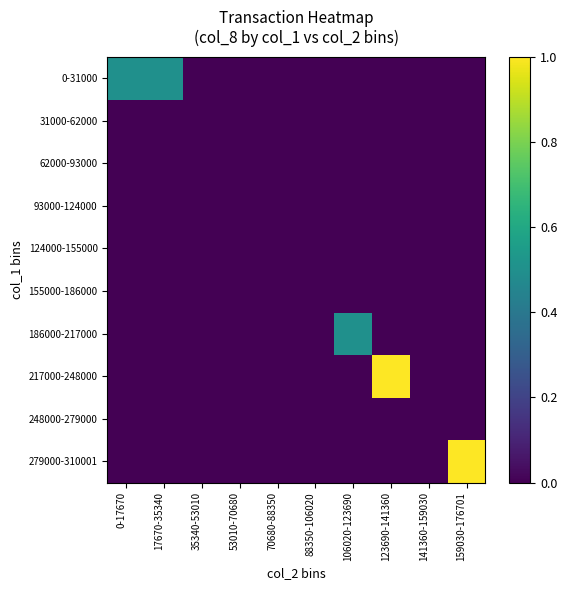

Reading right to left, extract all data points from this chart.

0-31000: 159030-176701=0.0	141360-159030=0.0	123690-141360=0.0	106020-123690=0.0	88350-106020=0.0	70680-88350=0.0	53010-70680=0.0	35340-53010=0.0	17670-35340=0.5	0-17670=0.5
31000-62000: 159030-176701=0.0	141360-159030=0.0	123690-141360=0.0	106020-123690=0.0	88350-106020=0.0	70680-88350=0.0	53010-70680=0.0	35340-53010=0.0	17670-35340=0.0	0-17670=0.0
62000-93000: 159030-176701=0.0	141360-159030=0.0	123690-141360=0.0	106020-123690=0.0	88350-106020=0.0	70680-88350=0.0	53010-70680=0.0	35340-53010=0.0	17670-35340=0.0	0-17670=0.0
93000-124000: 159030-176701=0.0	141360-159030=0.0	123690-141360=0.0	106020-123690=0.0	88350-106020=0.0	70680-88350=0.0	53010-70680=0.0	35340-53010=0.0	17670-35340=0.0	0-17670=0.0
124000-155000: 159030-176701=0.0	141360-159030=0.0	123690-141360=0.0	106020-123690=0.0	88350-106020=0.0	70680-88350=0.0	53010-70680=0.0	35340-53010=0.0	17670-35340=0.0	0-17670=0.0
155000-186000: 159030-176701=0.0	141360-159030=0.0	123690-141360=0.0	106020-123690=0.0	88350-106020=0.0	70680-88350=0.0	53010-70680=0.0	35340-53010=0.0	17670-35340=0.0	0-17670=0.0
186000-217000: 159030-176701=0.0	141360-159030=0.0	123690-141360=0.0	106020-123690=0.5	88350-106020=0.0	70680-88350=0.0	53010-70680=0.0	35340-53010=0.0	17670-35340=0.0	0-17670=0.0
217000-248000: 159030-176701=0.0	141360-159030=0.0	123690-141360=1.0	106020-123690=0.0	88350-106020=0.0	70680-88350=0.0	53010-70680=0.0	35340-53010=0.0	17670-35340=0.0	0-17670=0.0
248000-279000: 159030-176701=0.0	141360-159030=0.0	123690-141360=0.0	106020-123690=0.0	88350-106020=0.0	70680-88350=0.0	53010-70680=0.0	35340-53010=0.0	17670-35340=0.0	0-17670=0.0
279000-310001: 159030-176701=1.0	141360-159030=0.0	123690-141360=0.0	106020-123690=0.0	88350-106020=0.0	70680-88350=0.0	53010-70680=0.0	35340-53010=0.0	17670-35340=0.0	0-17670=0.0